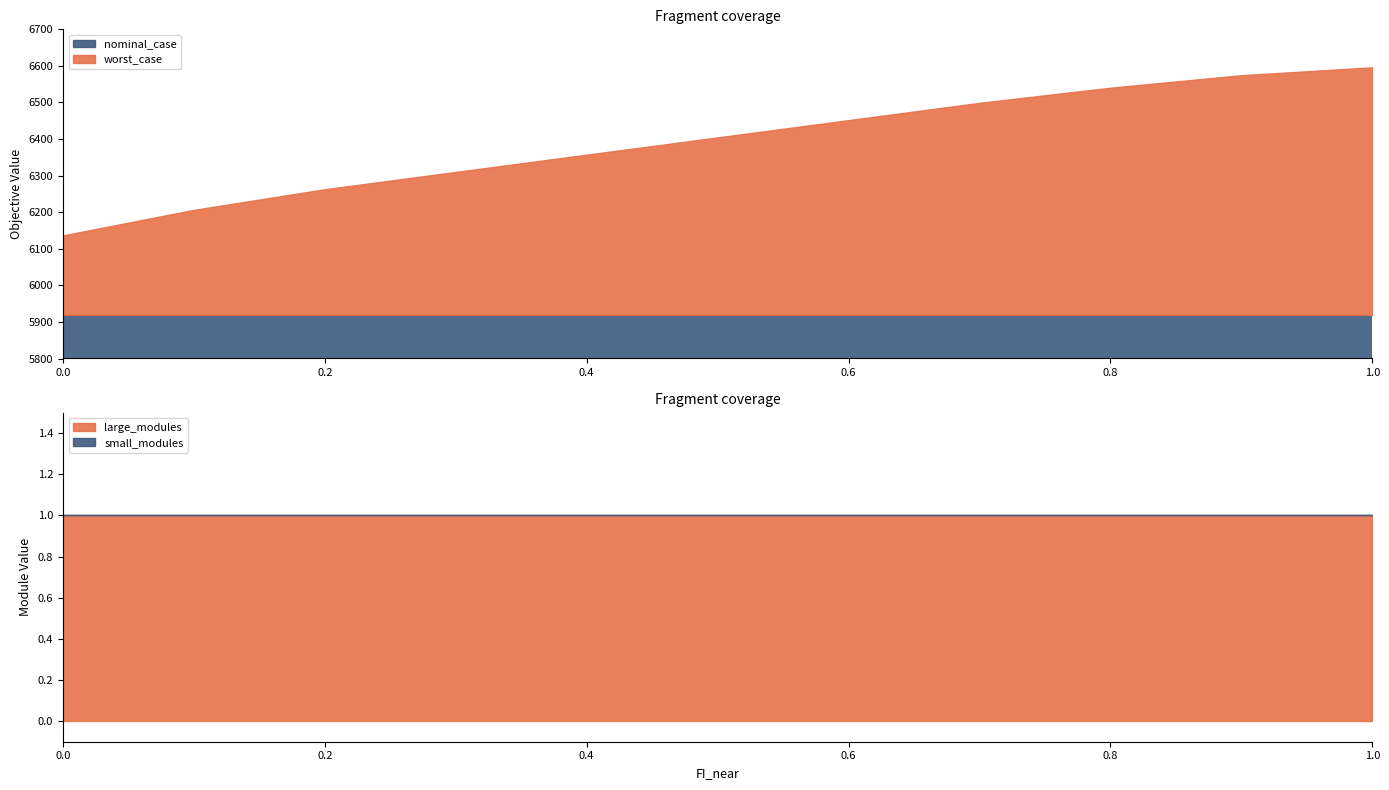

How many distinct data groups are displayed?

4